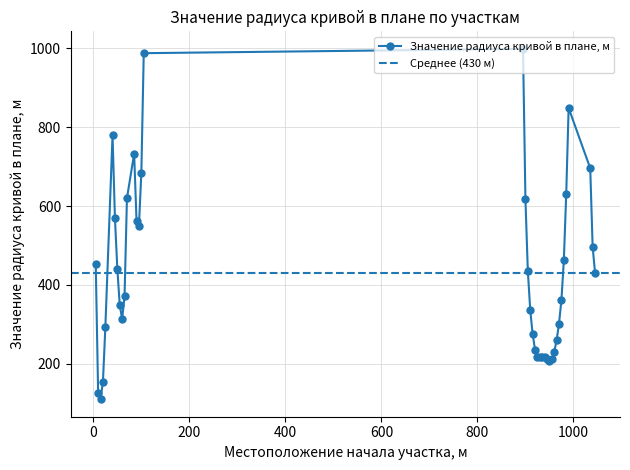

What is the difference between the second highest and minimum values?

878